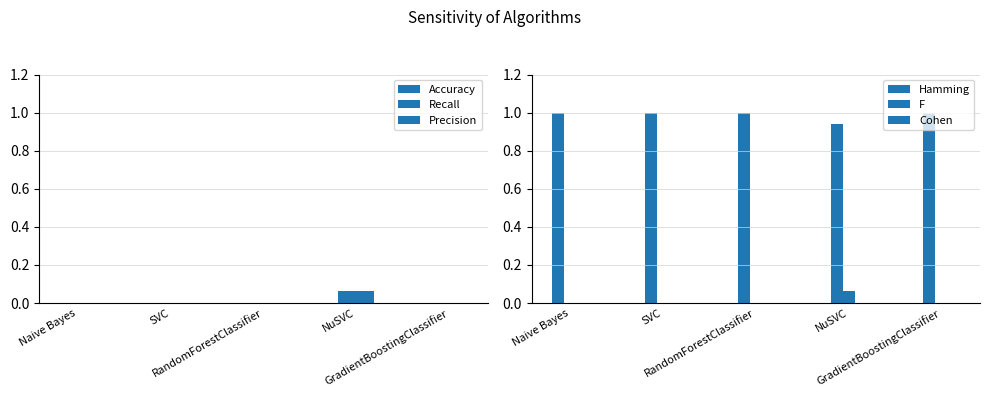

True or false: Precision has a value of -0.0 at GradientBoostingClassifier.

False